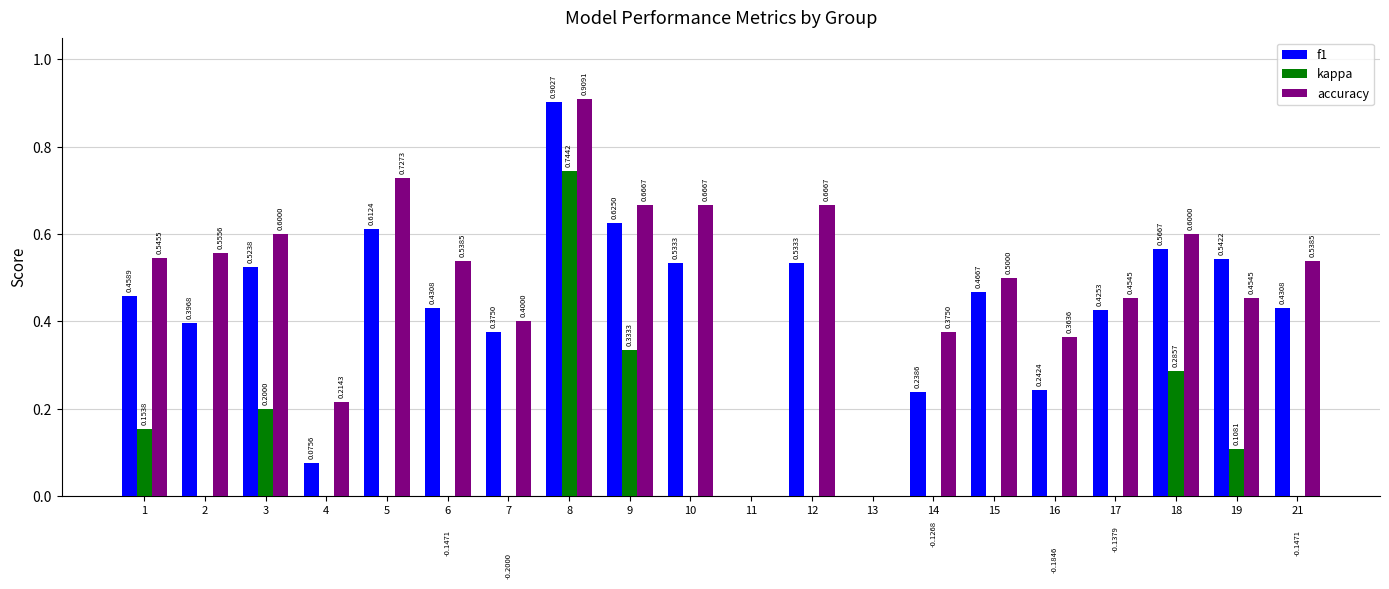

How many negative values does the kappa series have?

6